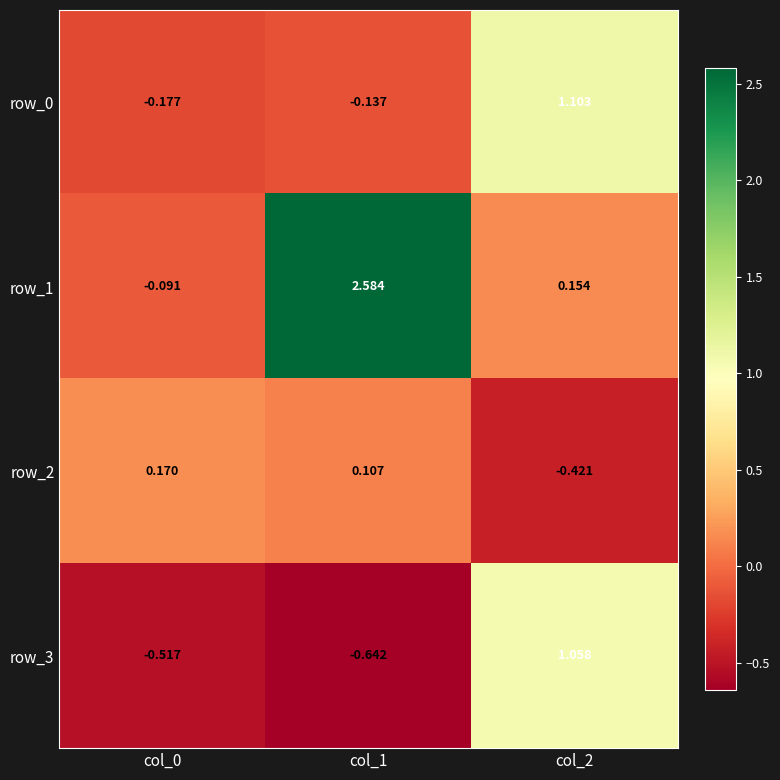

How many values in row_0 are below zero?

2